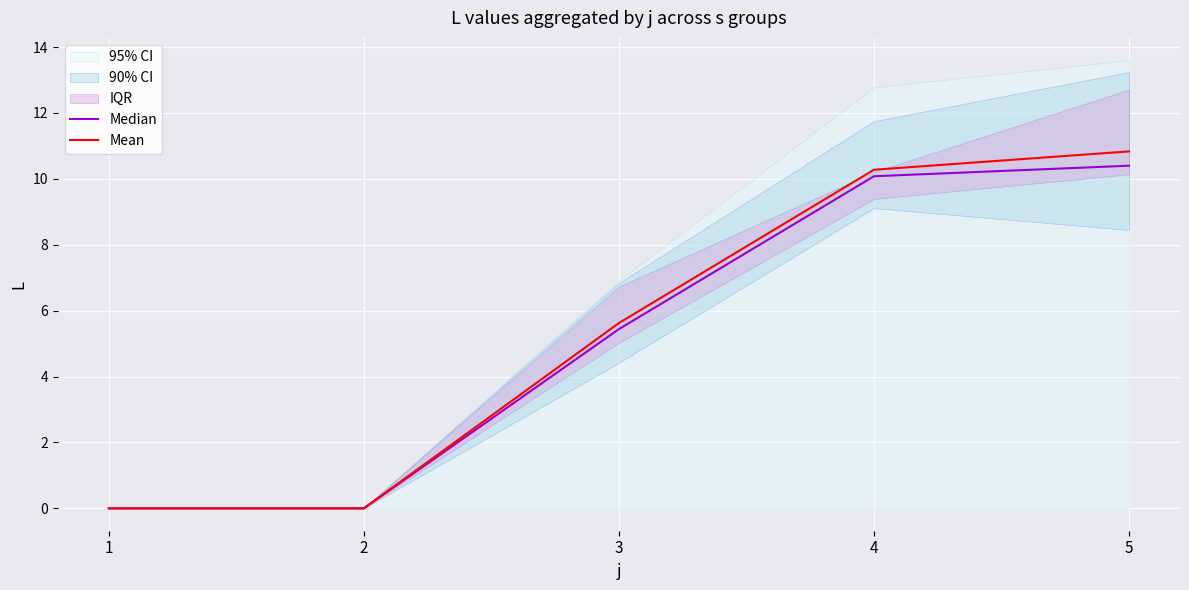

Which series has the largest total across all categories?

Mean